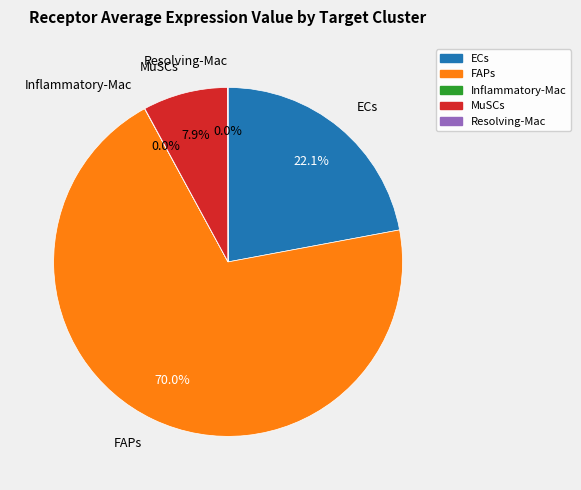

Which category has the biggest portion of the pie?

FAPs